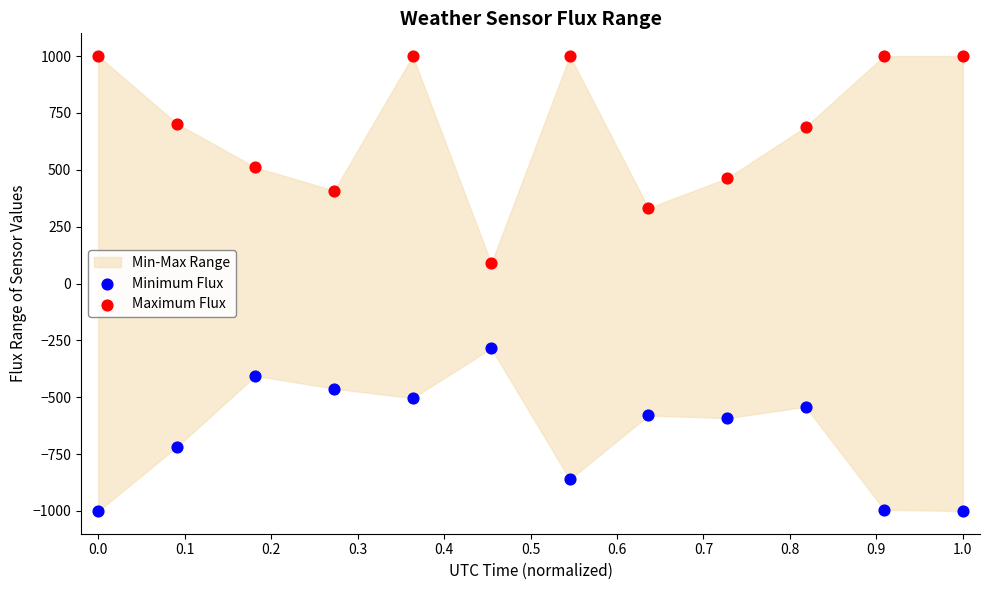

In the Maximum Flux series, what Y value is closest to 544?

510.4